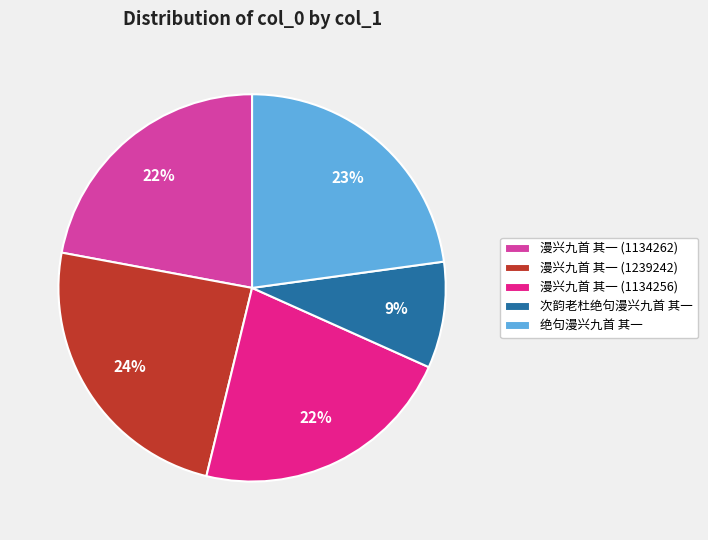

What is the largest slice in the pie chart?

漫兴九首 其一 (1239242)